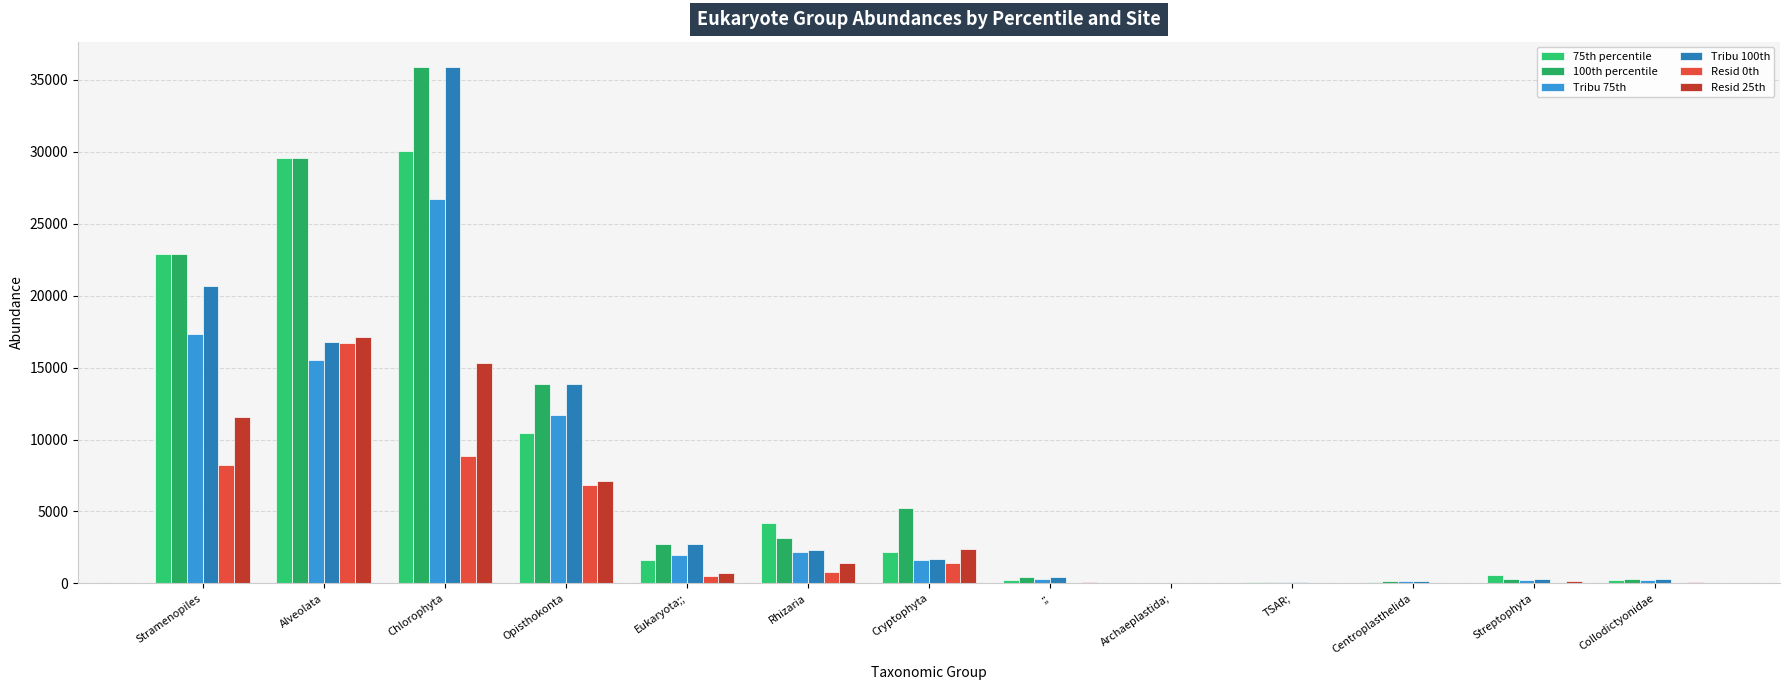

How many data points does each series have?

13